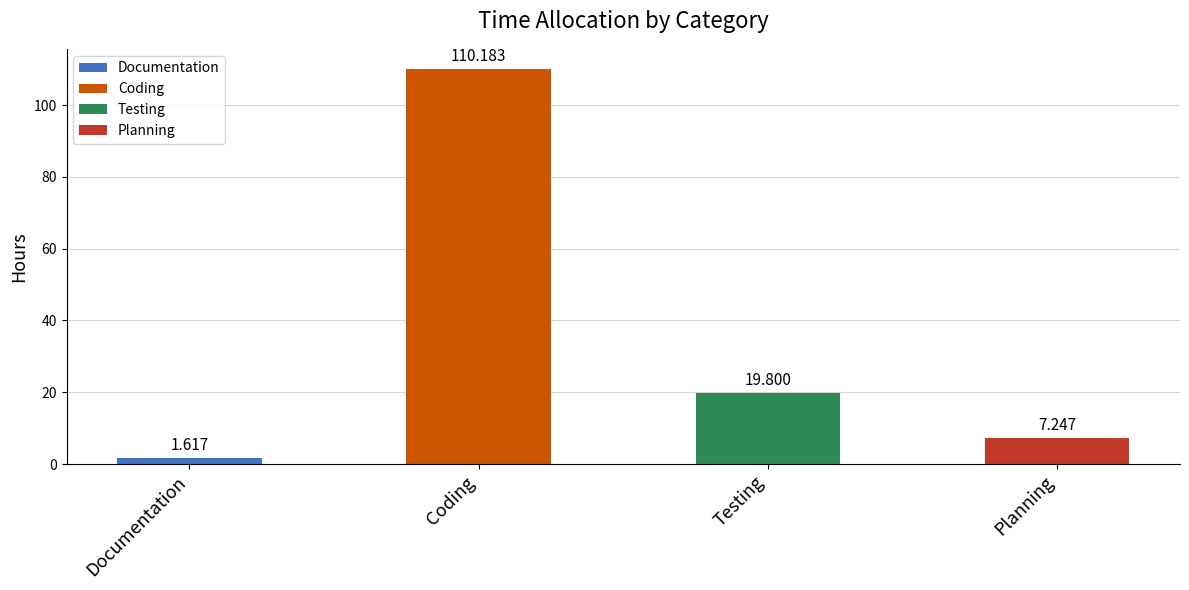

What is the sum of all values?

138.8